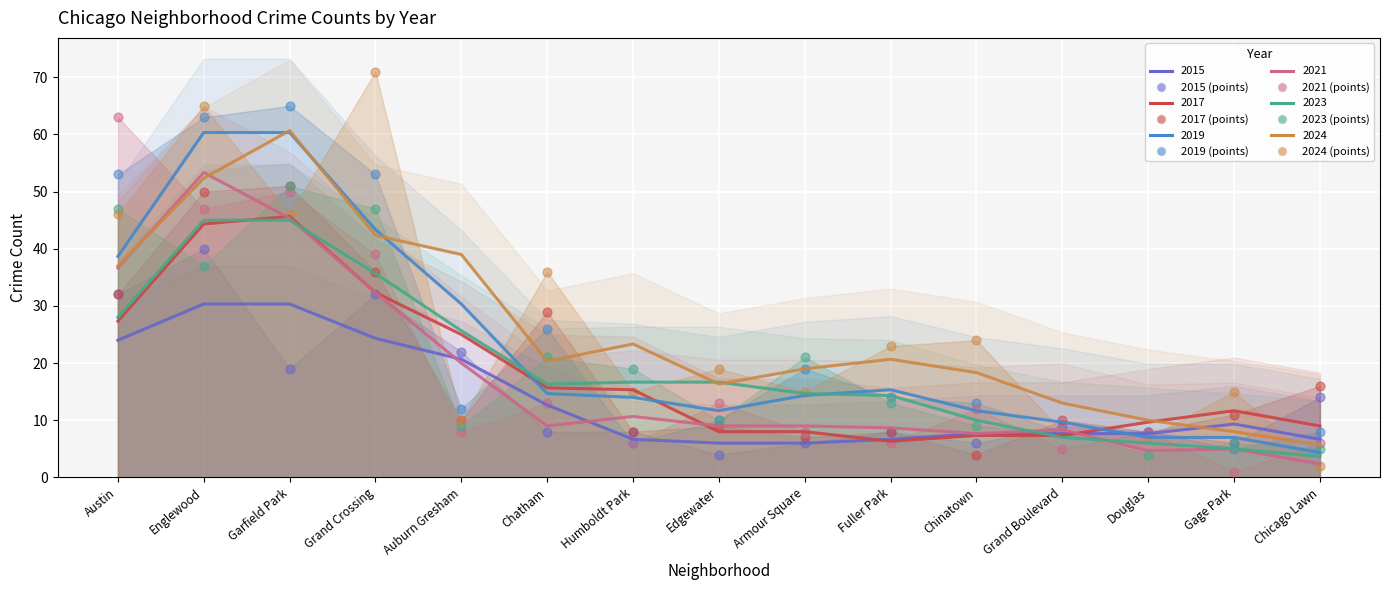

At which category is the sum across all series the highest?

Englewood